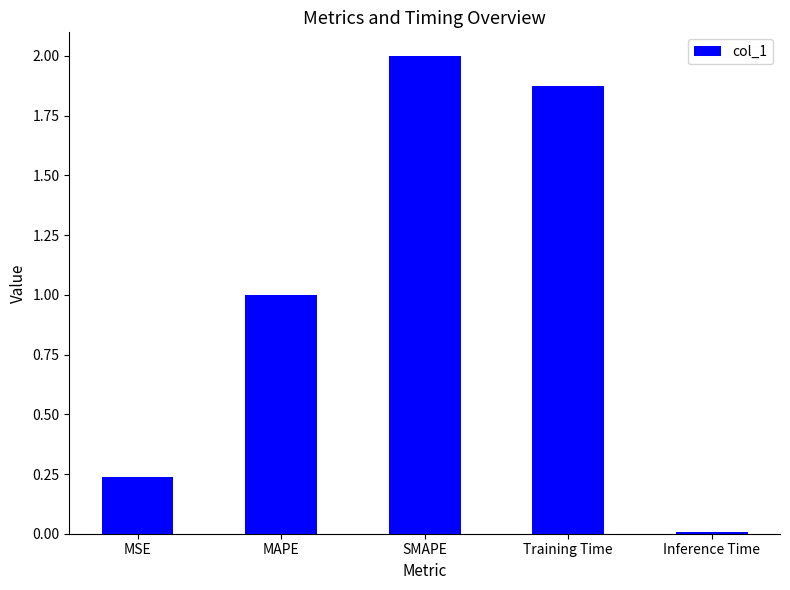

What is the label of the 5th bar from the right?

MSE